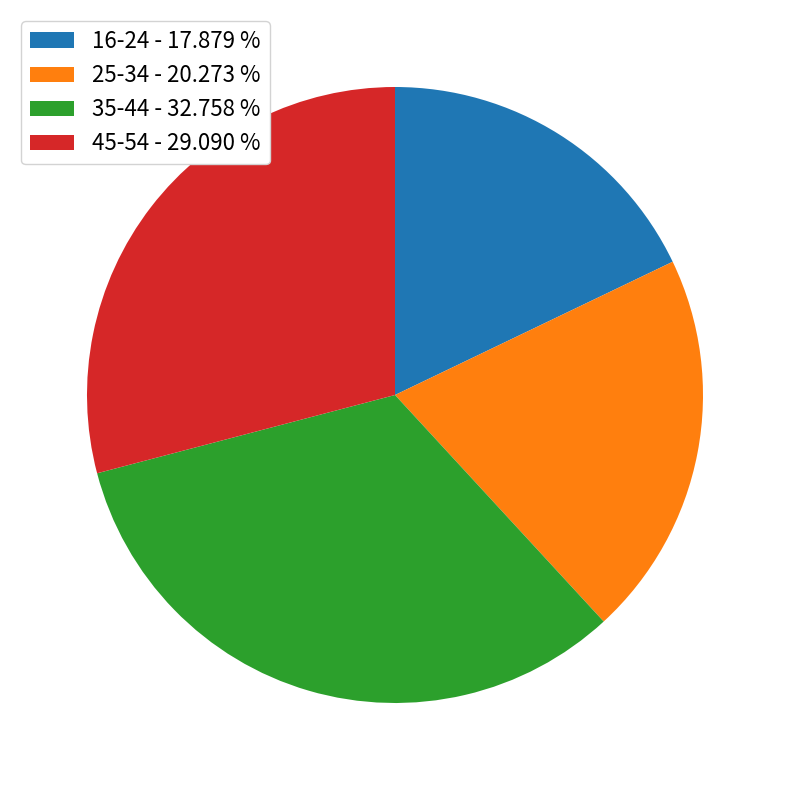

Rank the categories by value from lowest to highest.

16-24 - 17.879 %, 25-34 - 20.273 %, 45-54 - 29.090 %, 35-44 - 32.758 %